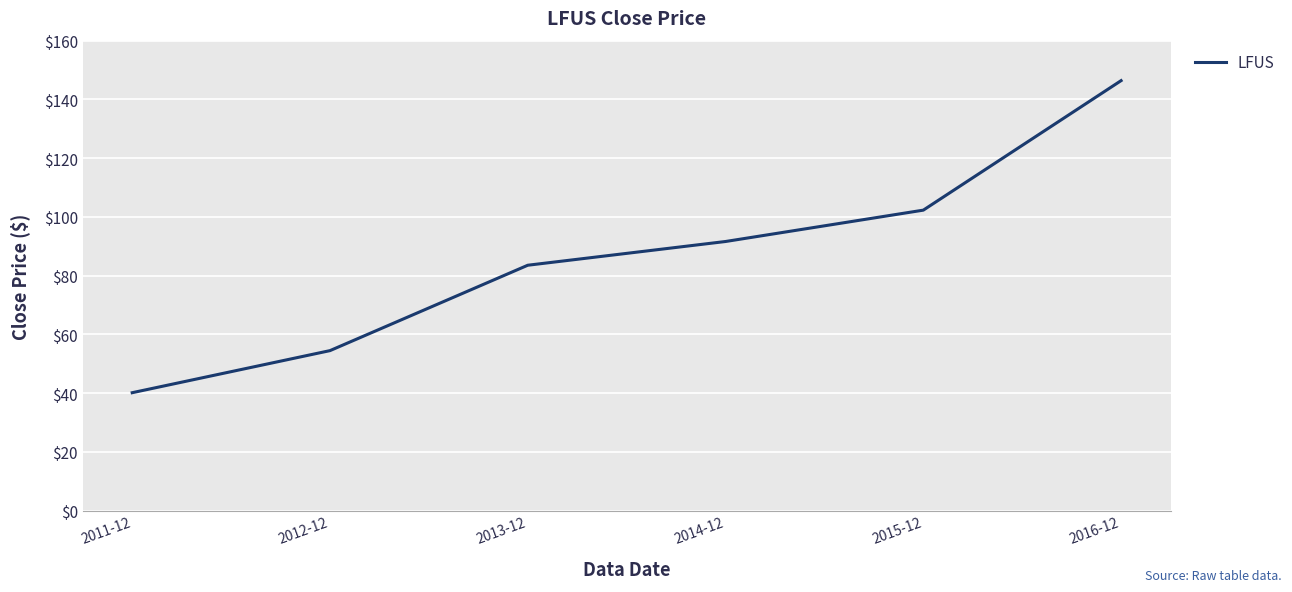

Which category has the lowest value across all series?

2011-12